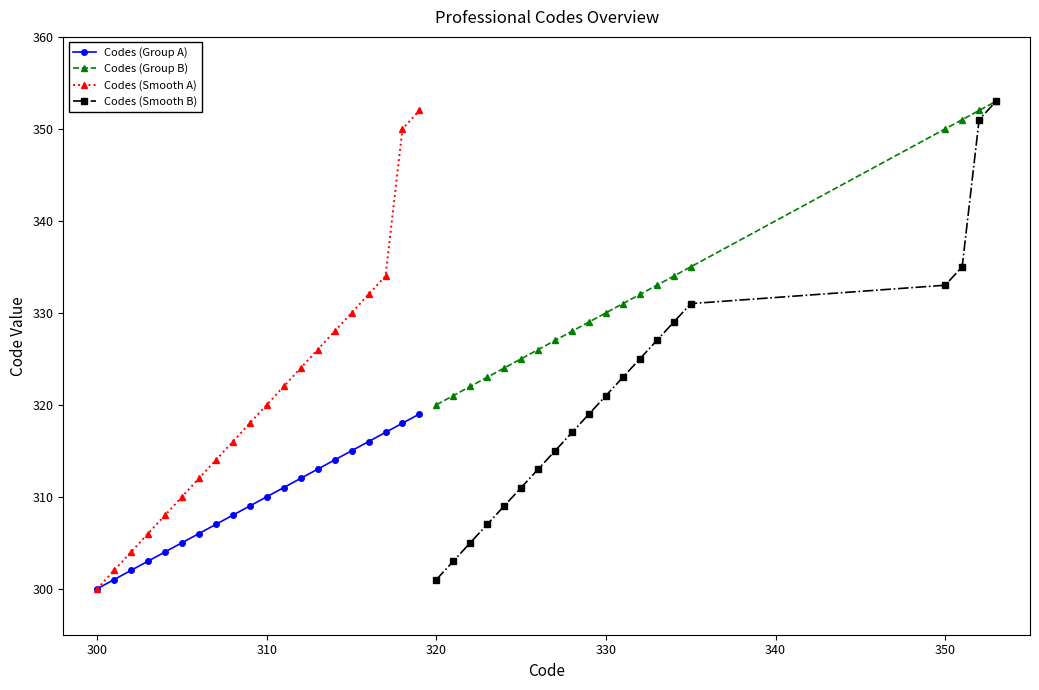

What is the highest value of the Codes (Group A) series?

319